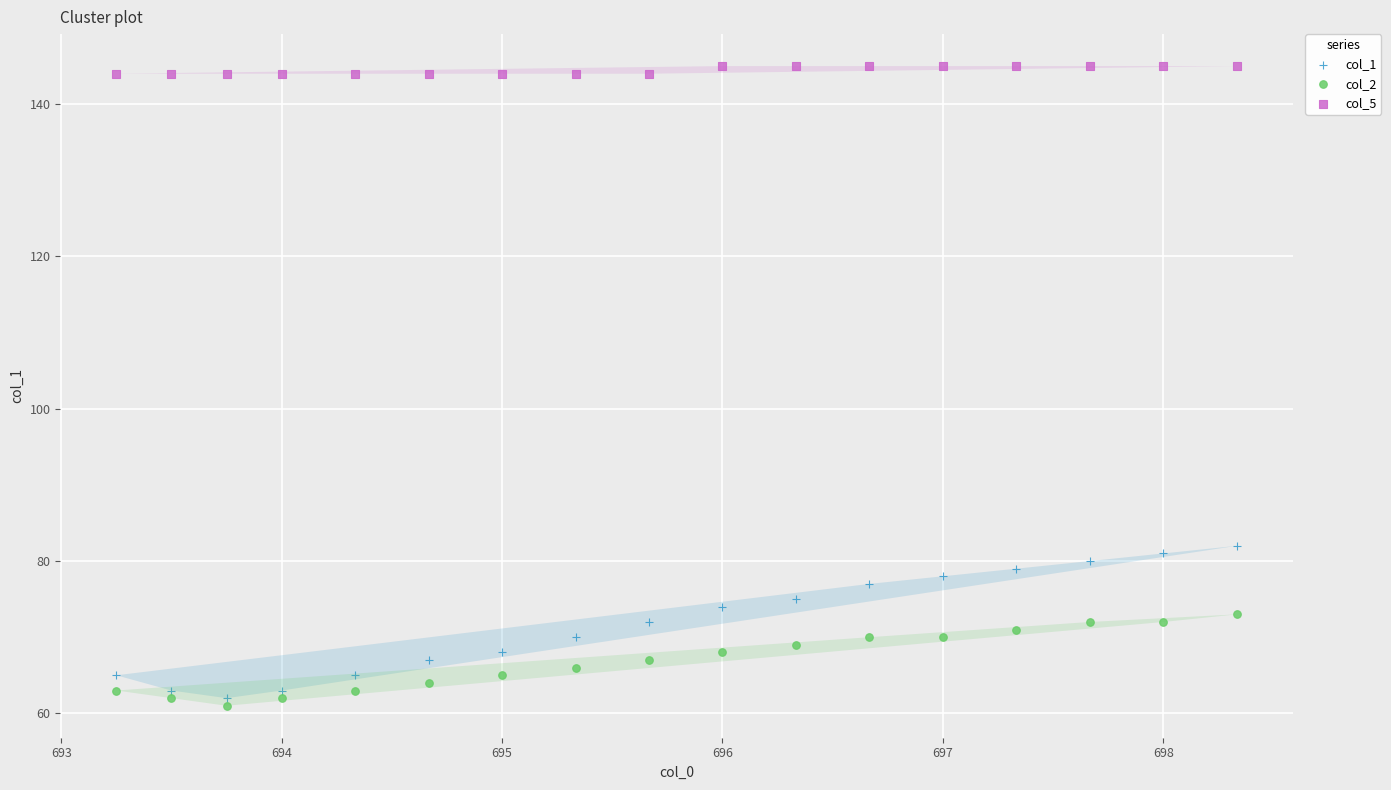

Which series reaches the maximum Y coordinate?

col_5